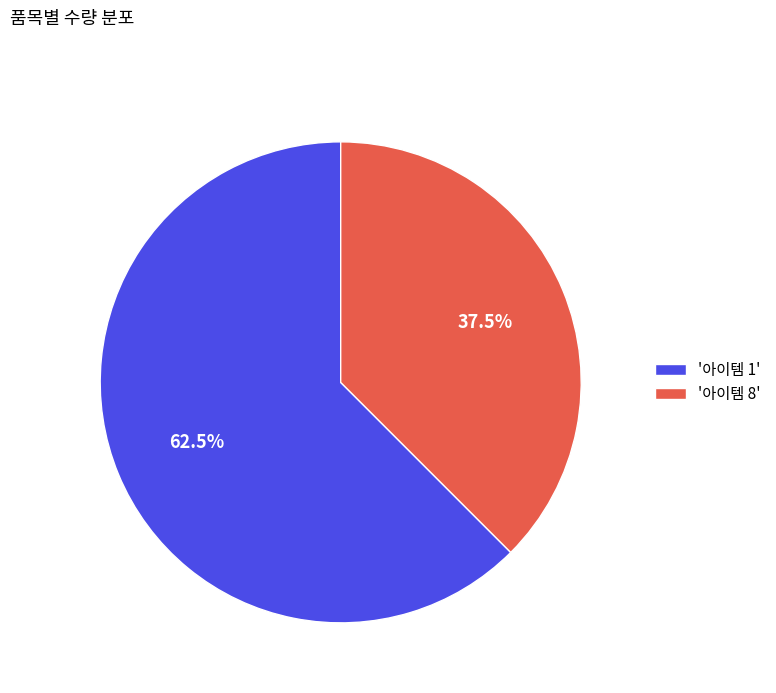

What is the ratio of the value at '아이템 8' to the value at '아이템 1'?

0.6